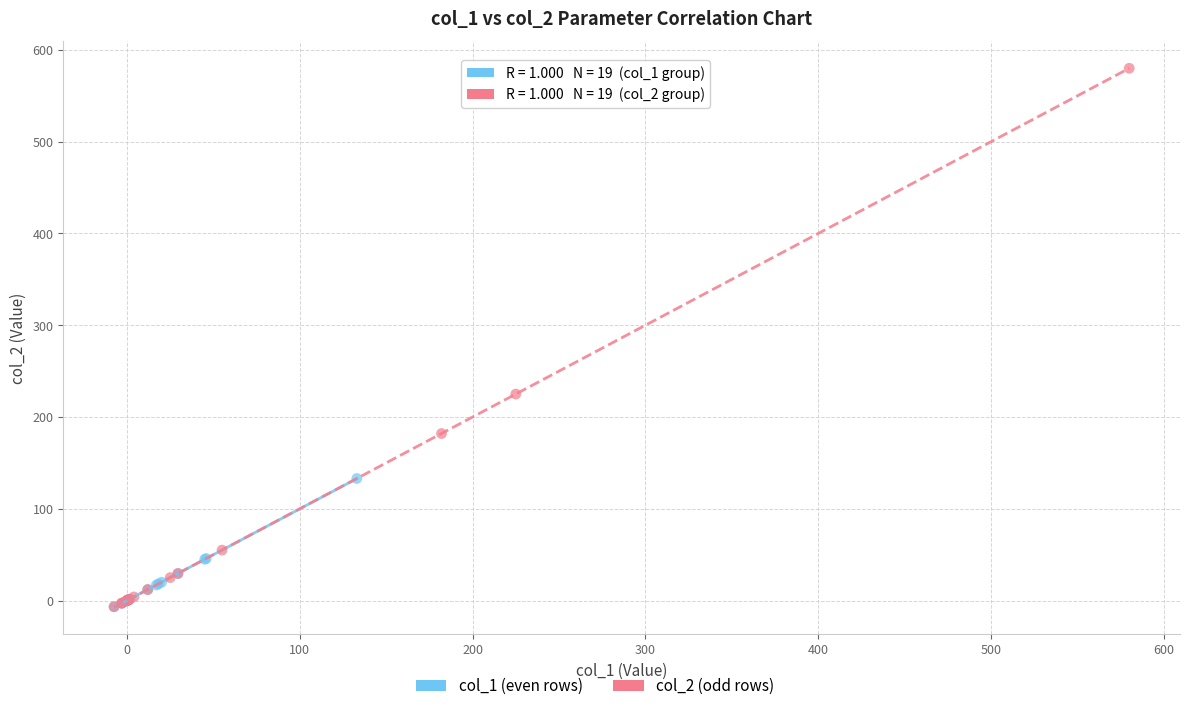

Which series has the widest spread of Y values?

col_2 (odd rows)